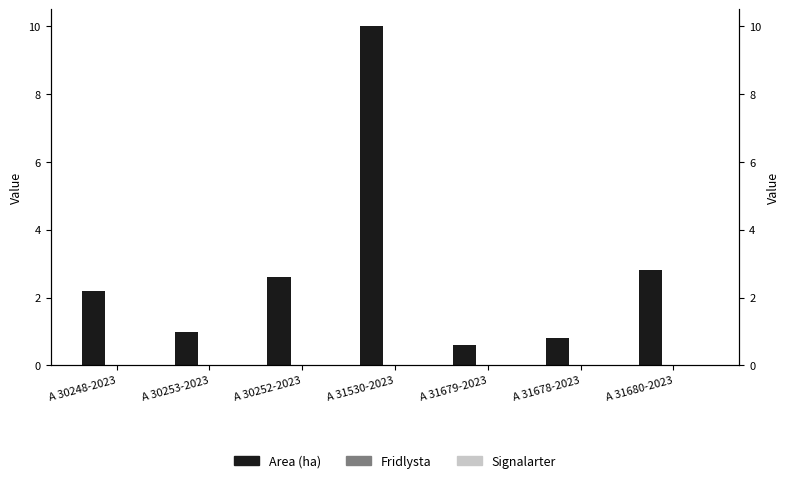

Reading left to right, what are all the values shown in this chart?

Area (ha): 2.2	1.0	2.6	10.0	0.6	0.8	2.8
Fridlysta: 0.0	0.0	0.0	0.0	0.0	0.0	0.0
Signalarter: 0.0	0.0	0.0	0.0	0.0	0.0	0.0